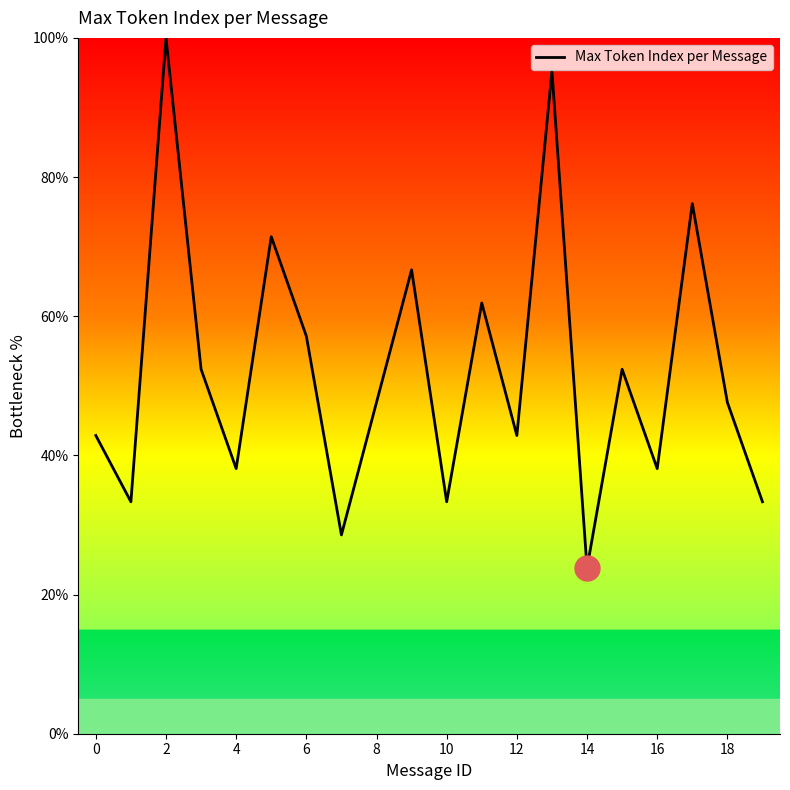

What is the greatest value displayed?

100.0